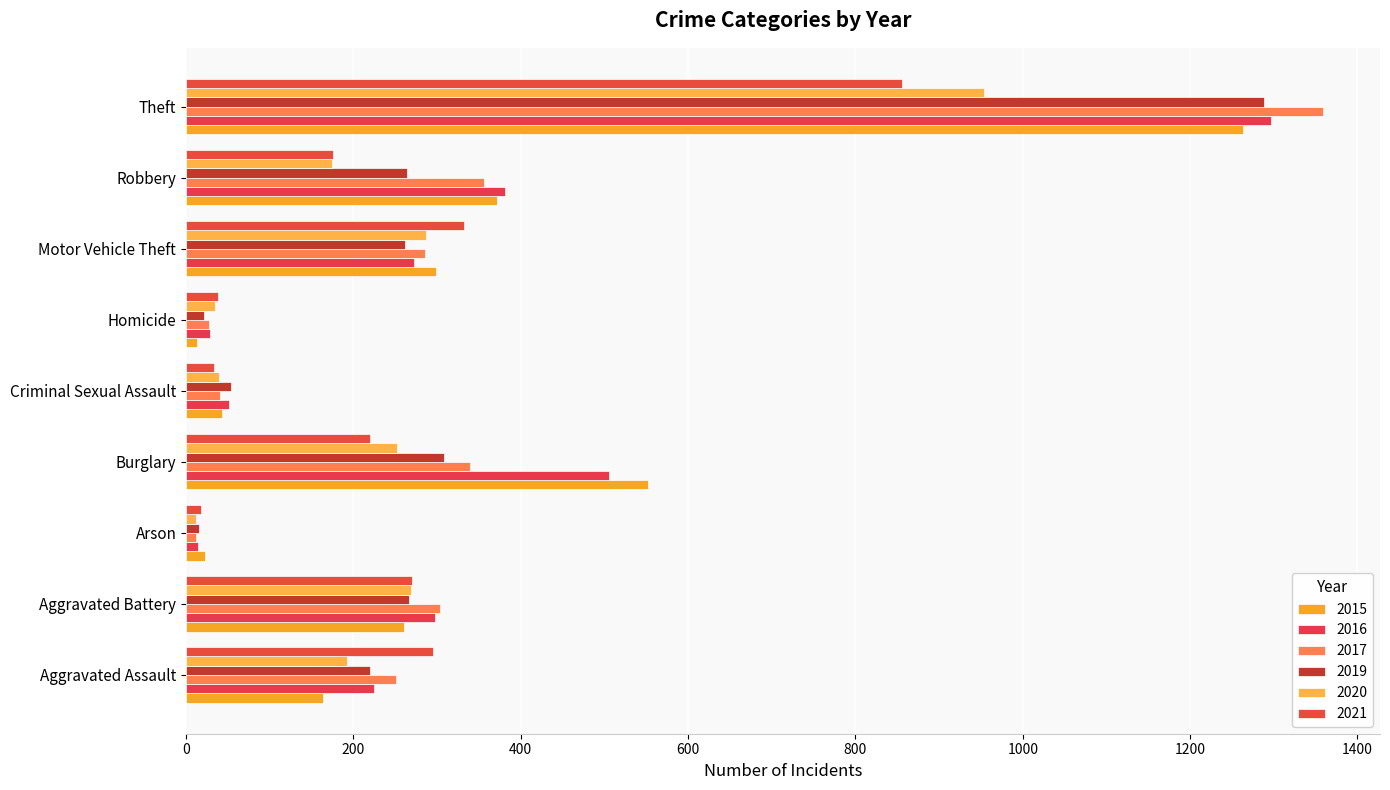

What is the label of the 2nd bar from the left?

Aggravated Battery